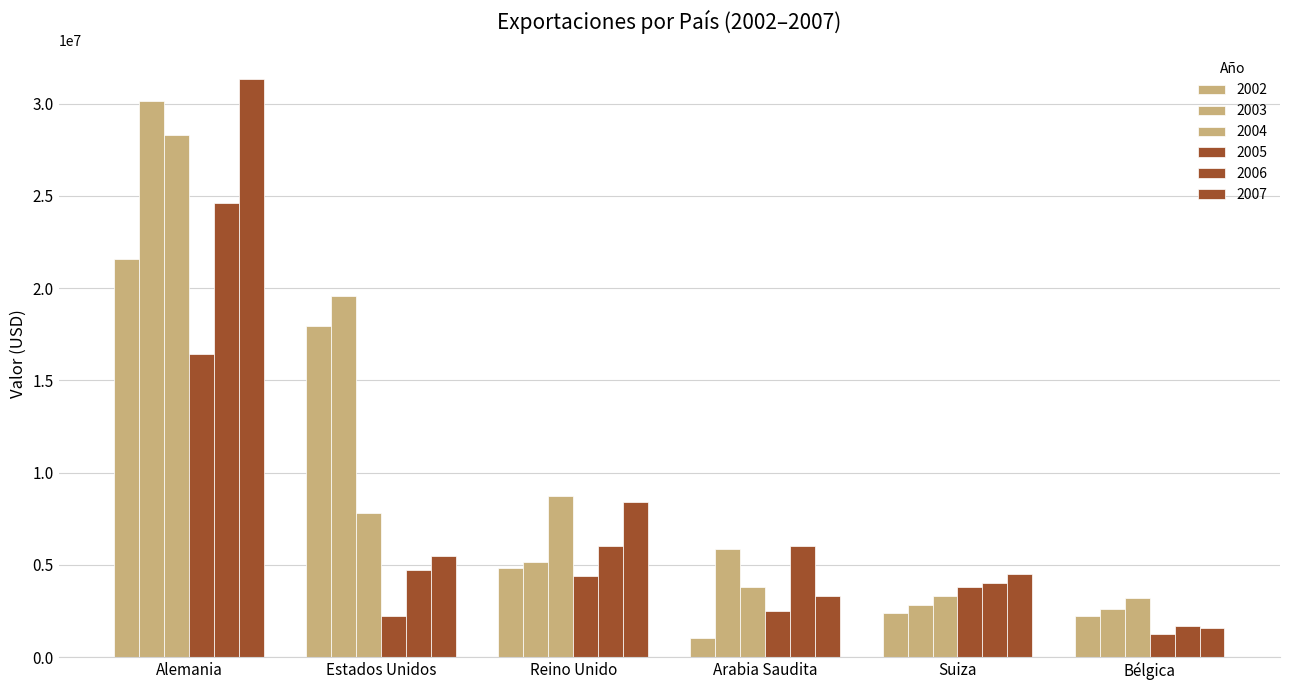

Reading left to right, what are all the values shown in this chart?

2002: 21597794	17952288	4807598	1006993	2414384	2251196
2003: 30118954	19571509	5145644	5852388	2799898	2588953
2004: 28306765	7799093	8711124	3806231	3294854	3212251
2005: 16414429	2221907	4382043	2517404	3798281	1269305
2006: 24618176	4699818	6032550	6021792	4004769	1685111
2007: 31346280	5495861	8425663	3284791	4497372	1598522